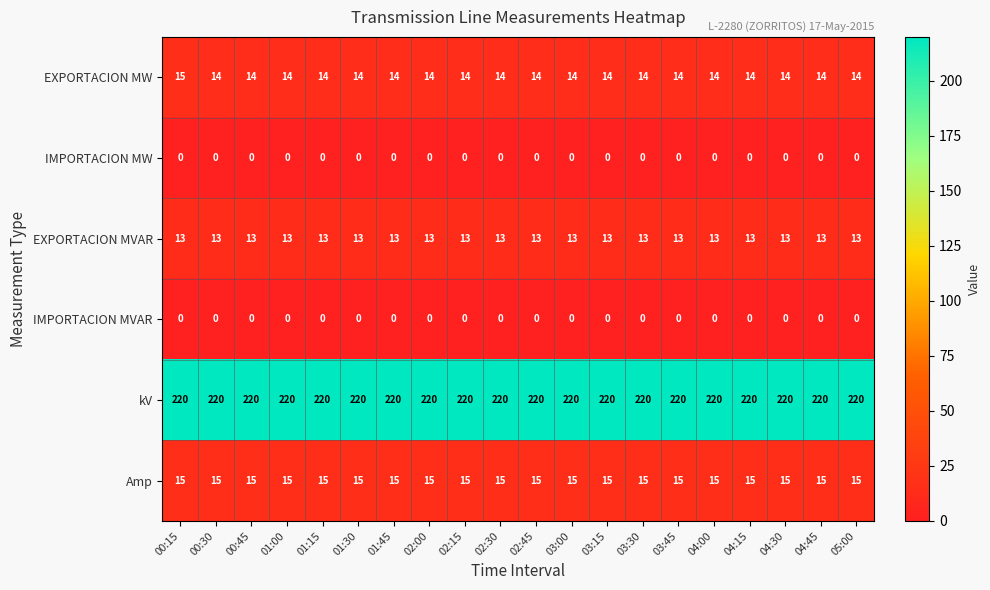

What value does the Amp series have at 01:30?

15